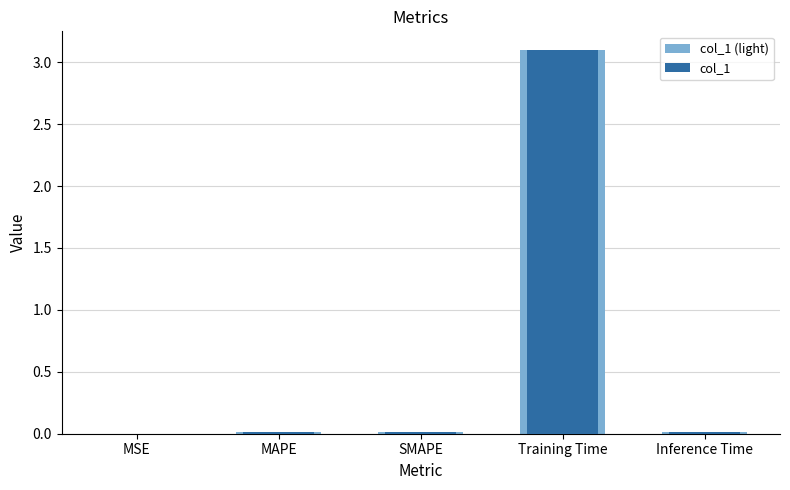

True or false: col_1 has a value of 0.0 at Inference Time.

True